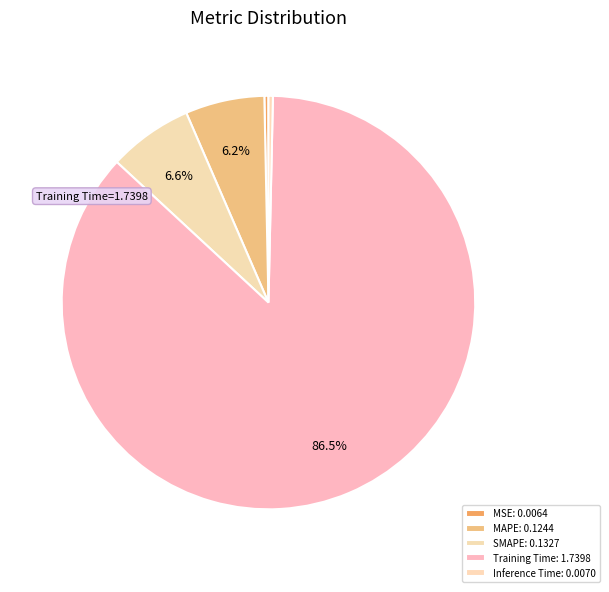

How many slices are in this pie chart?

5